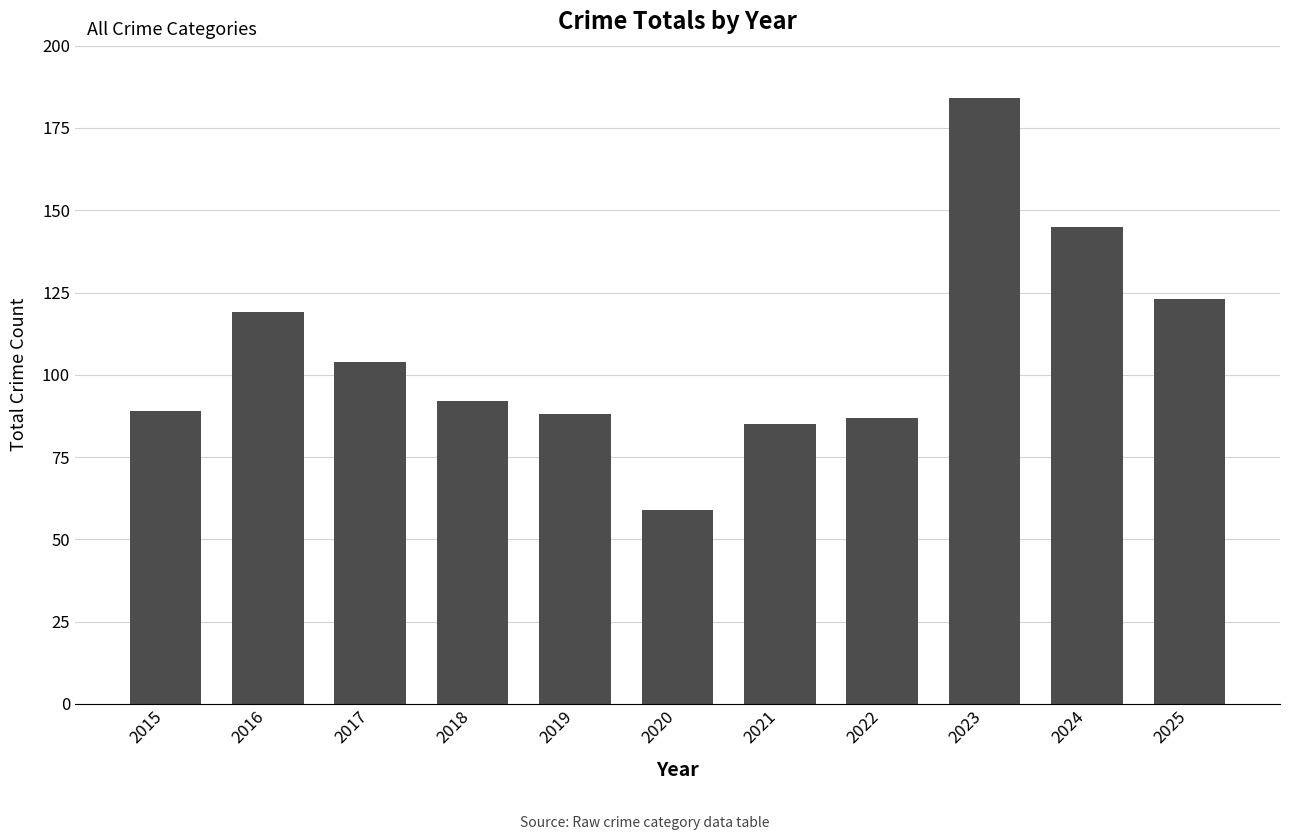

What is the minimum value shown in the chart?

59